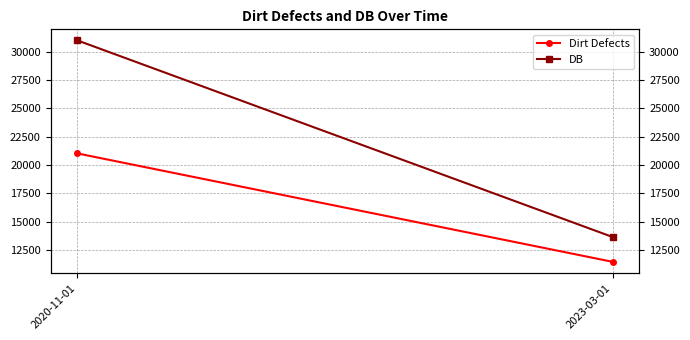

True or false: DB has a value of 13640.2 at 2023-03-01.

True